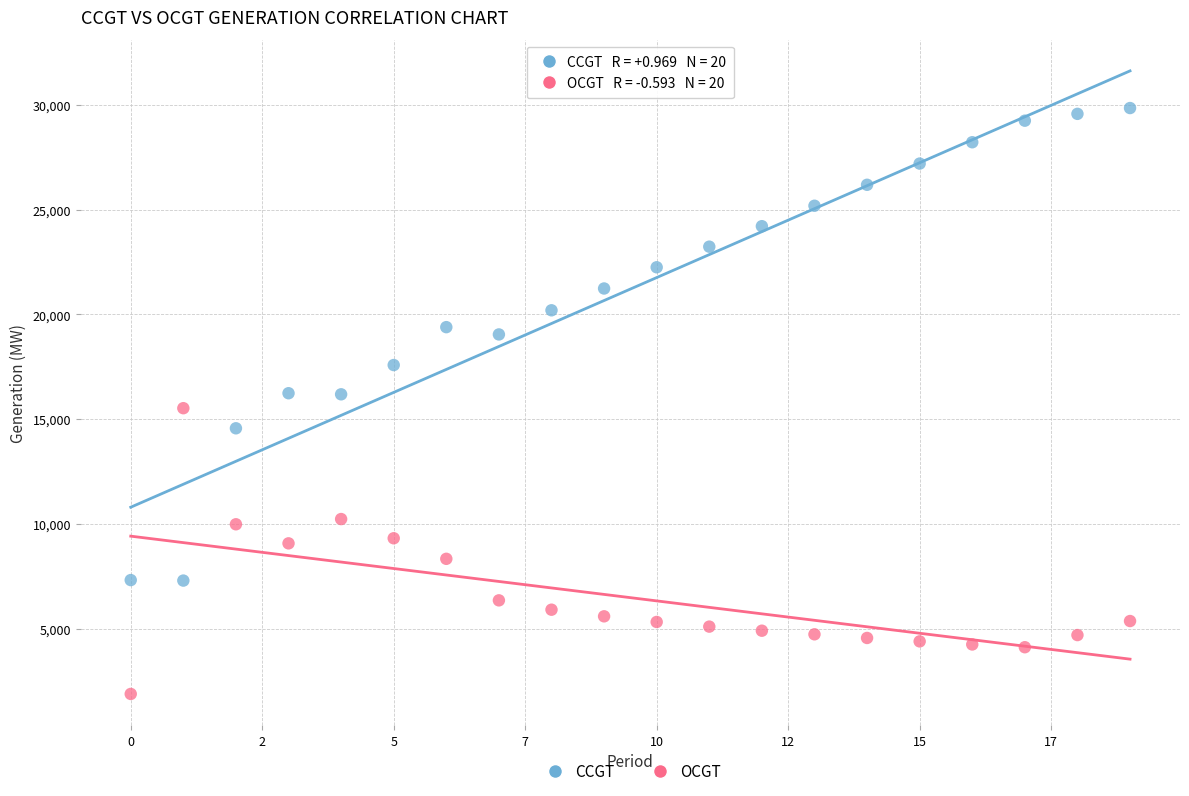

Which series reaches the minimum Y coordinate?

OCGT